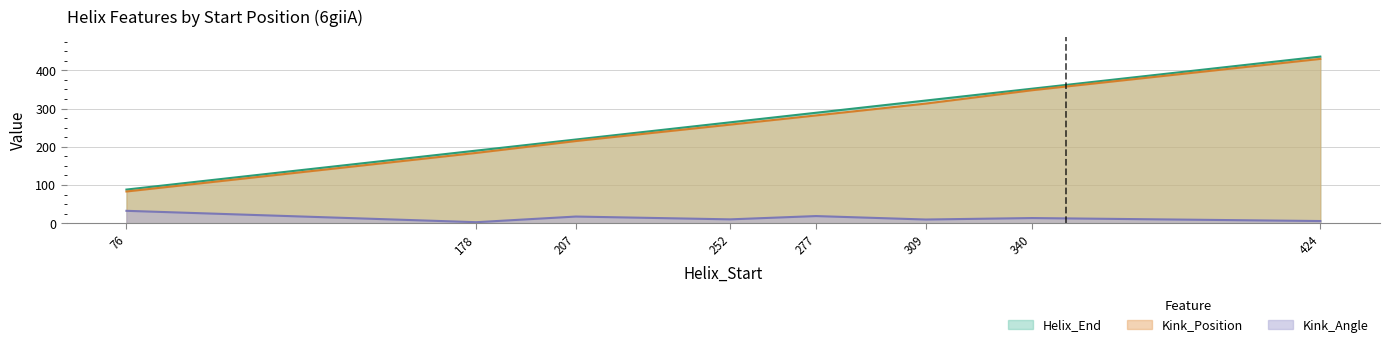

What is the value of the Kink_Position point at the 1st from the left?

83.0